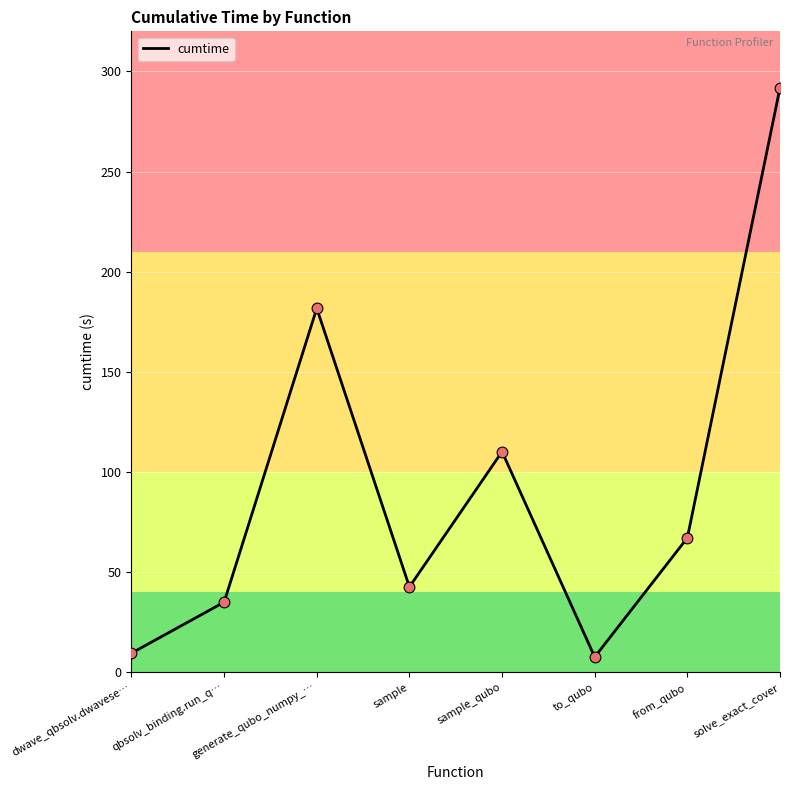

Between sample_qubo and dwave_qbsolv.dwavese…, which is larger?

sample_qubo